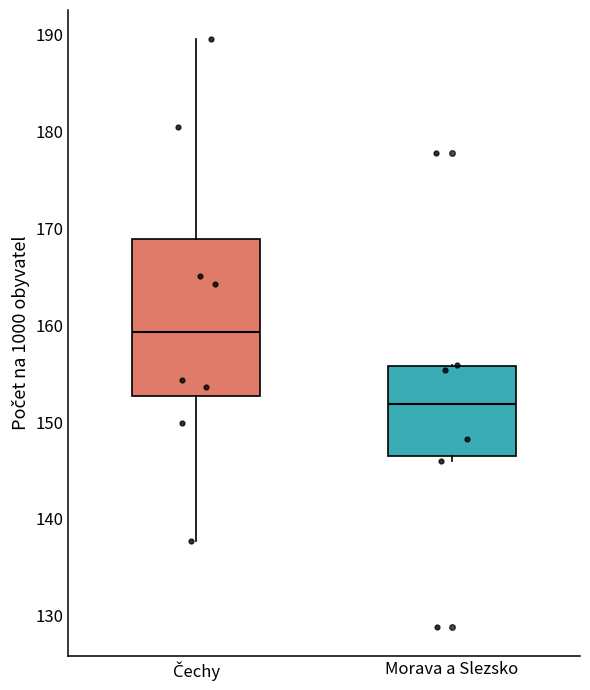

Which box's median line is the lowest?

Morava a Slezsko